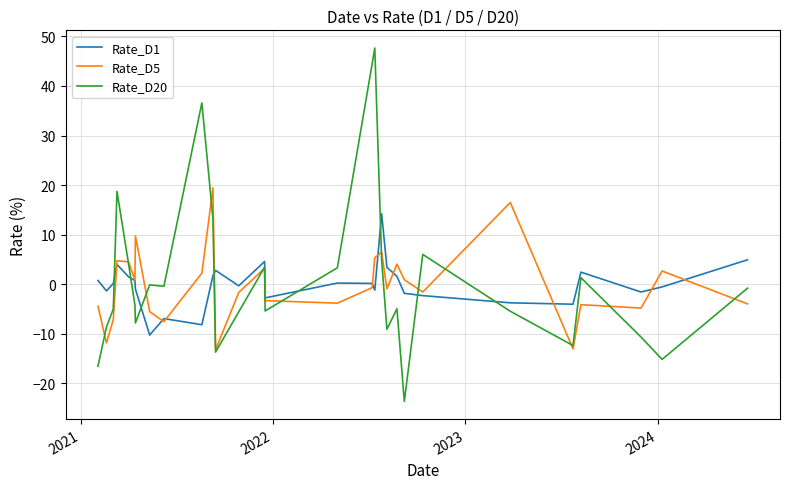

How many times do Rate_D20 and Rate_D1 cross each other?

8